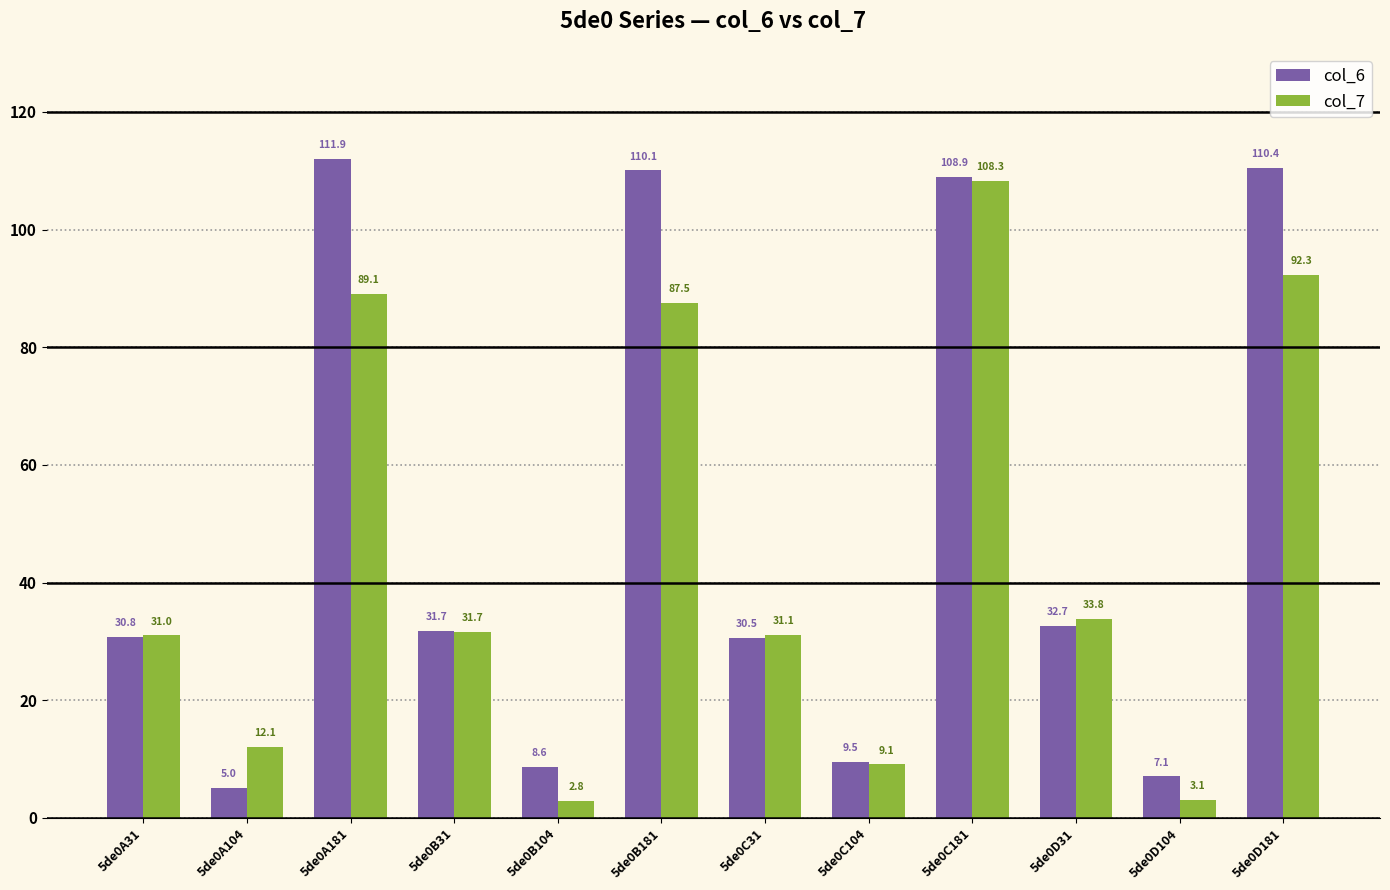

Reading left to right, list all the values displayed in this chart.

col_6: 5de0A31=30.8	5de0A104=5.0	5de0A181=111.9	5de0B31=31.7	5de0B104=8.6	5de0B181=110.1	5de0C31=30.5	5de0C104=9.5	5de0C181=108.9	5de0D31=32.7	5de0D104=7.1	5de0D181=110.4
col_7: 5de0A31=31.0	5de0A104=12.1	5de0A181=89.1	5de0B31=31.7	5de0B104=2.8	5de0B181=87.5	5de0C31=31.1	5de0C104=9.1	5de0C181=108.3	5de0D31=33.8	5de0D104=3.1	5de0D181=92.3